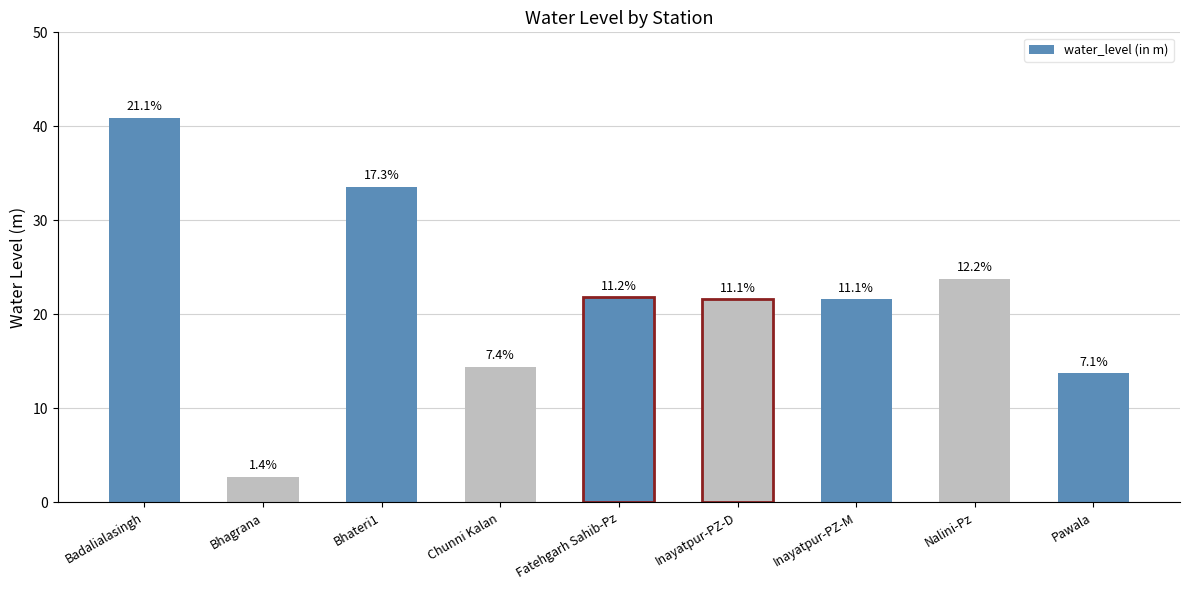

What is the ratio of the value at Badalialasingh to the value at Chunni Kalan?

2.8